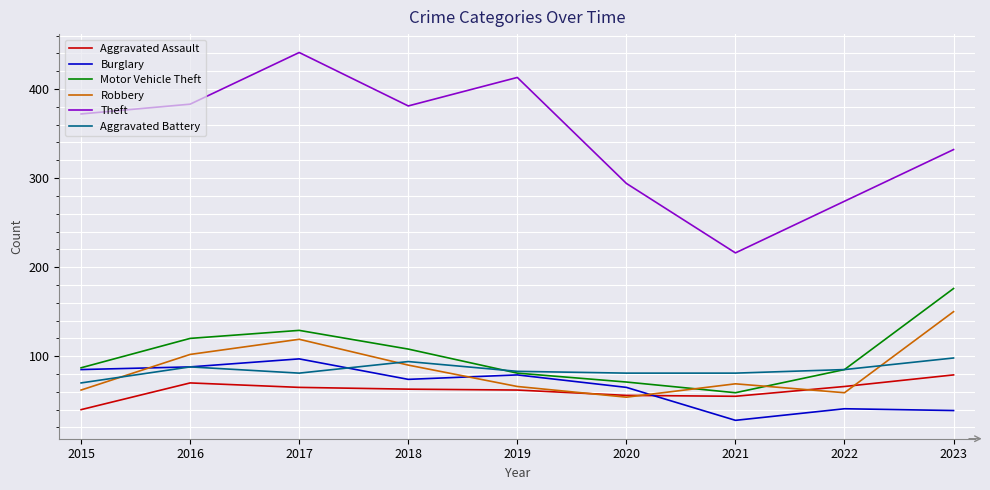

Is it true that Motor Vehicle Theft equals 34 at 2018?

False